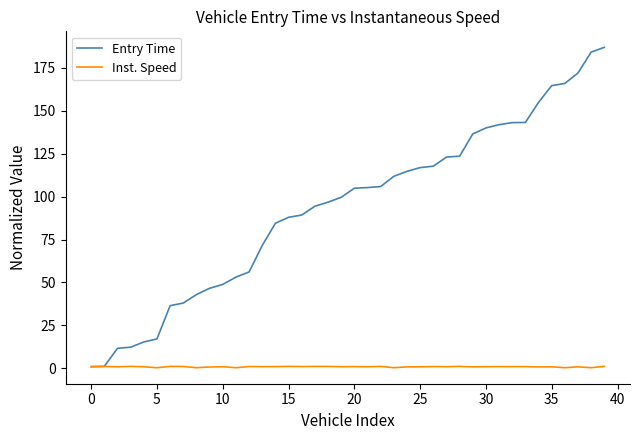

Which series has the widest spread of values?

Entry Time